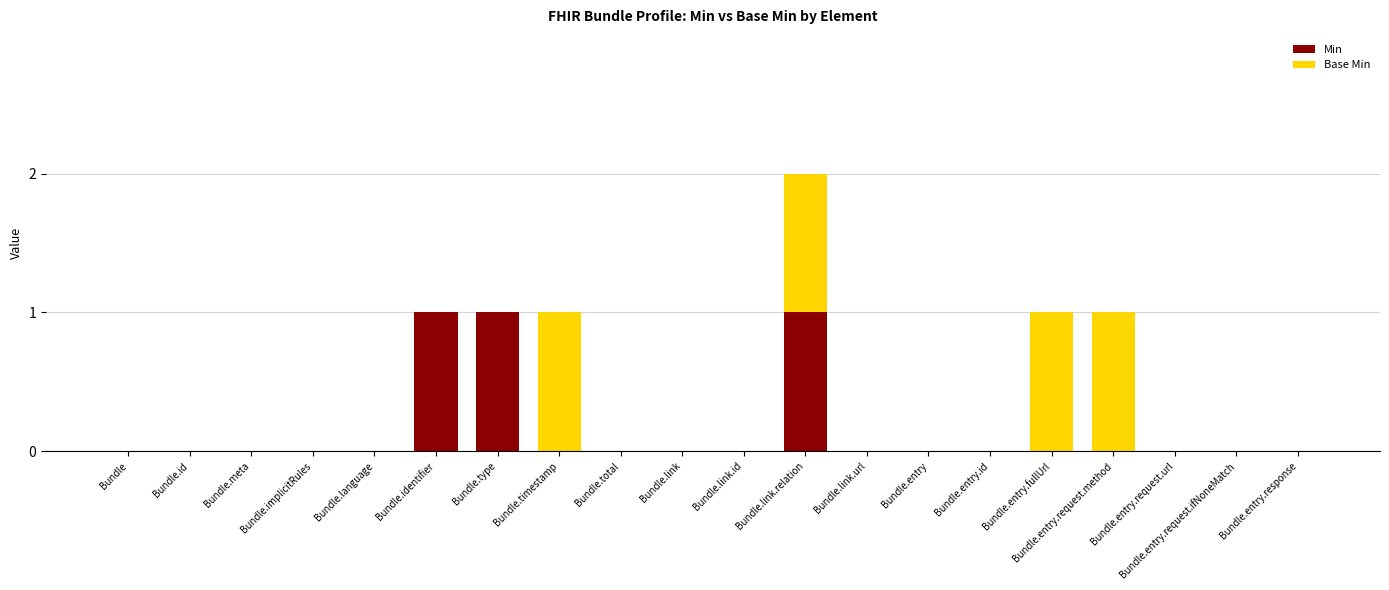

At which category is the sum across all series the highest?

Bundle.link.relation